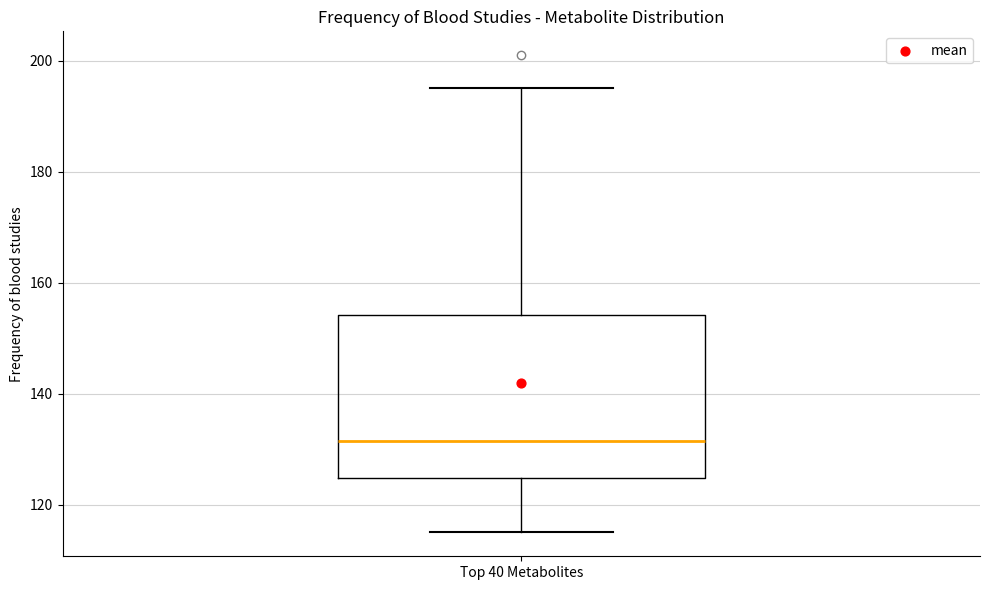

Where does the median line of the box for Top 40 Metabolites sit on the y-axis? The values are not printed on the chart, so give them approximately, as read against the axis.

132